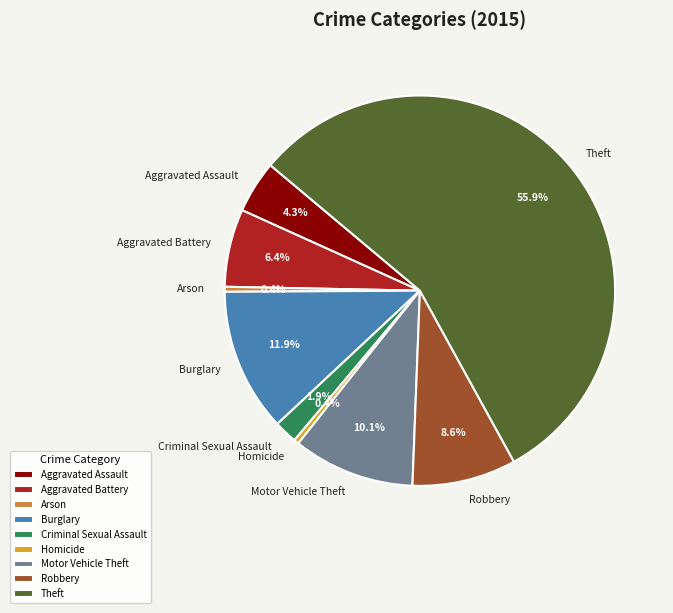

What is the largest slice in the pie chart?

Theft